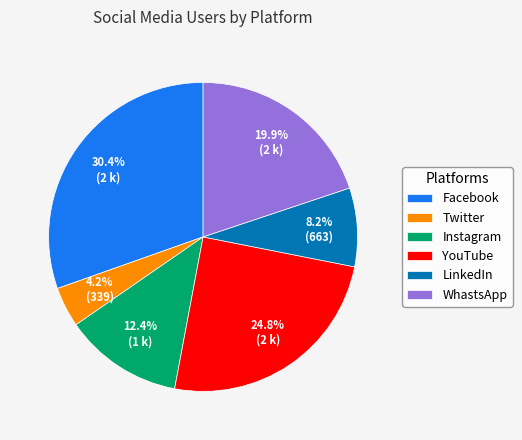

Is there a majority slice in this chart?

No